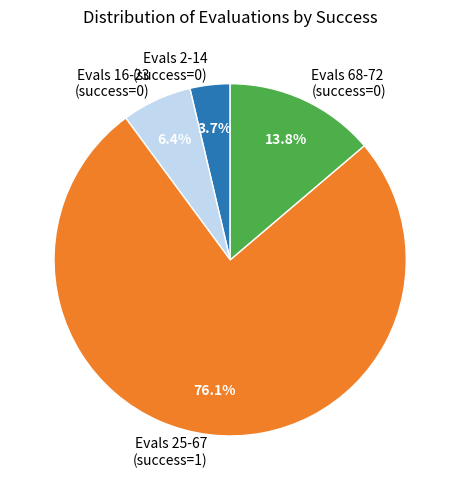

Between Evals 2-14 (success=0) and Evals 16-23 (success=0), which is larger?

Evals 16-23 (success=0)